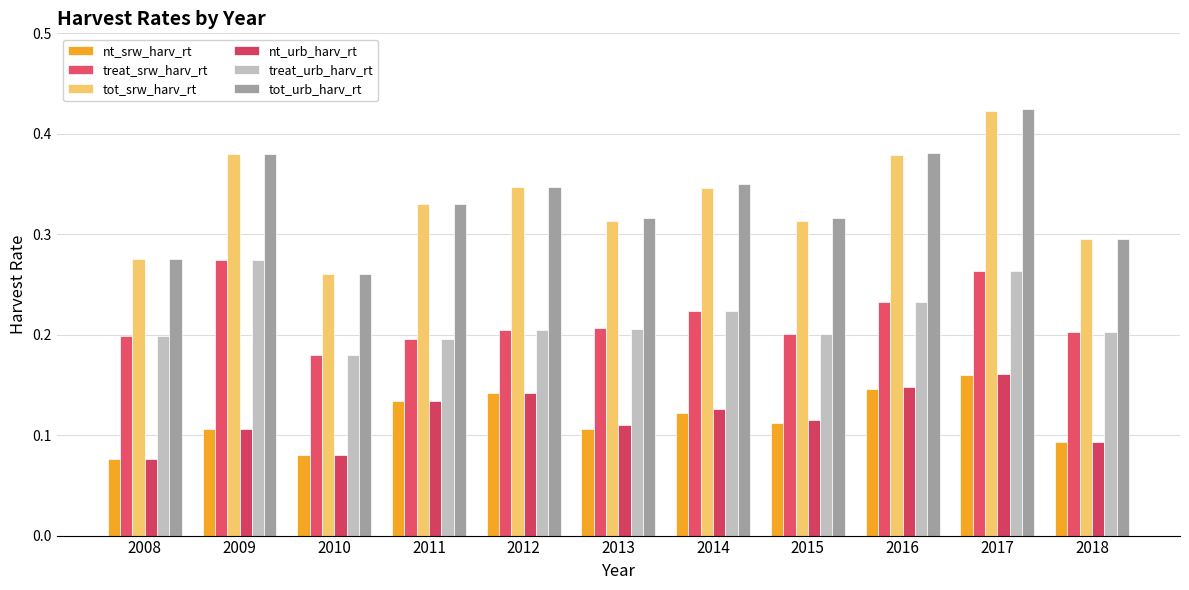

How many groups of bars are there?

11